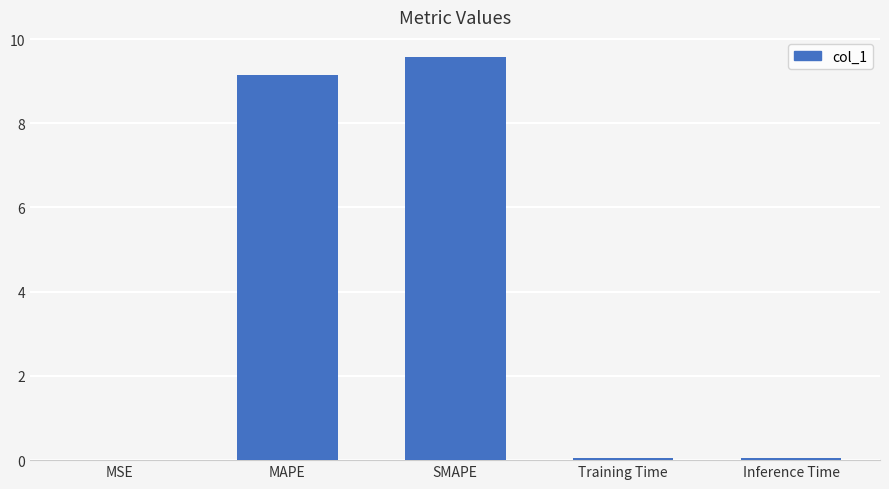

What is the sum of all values?

18.8